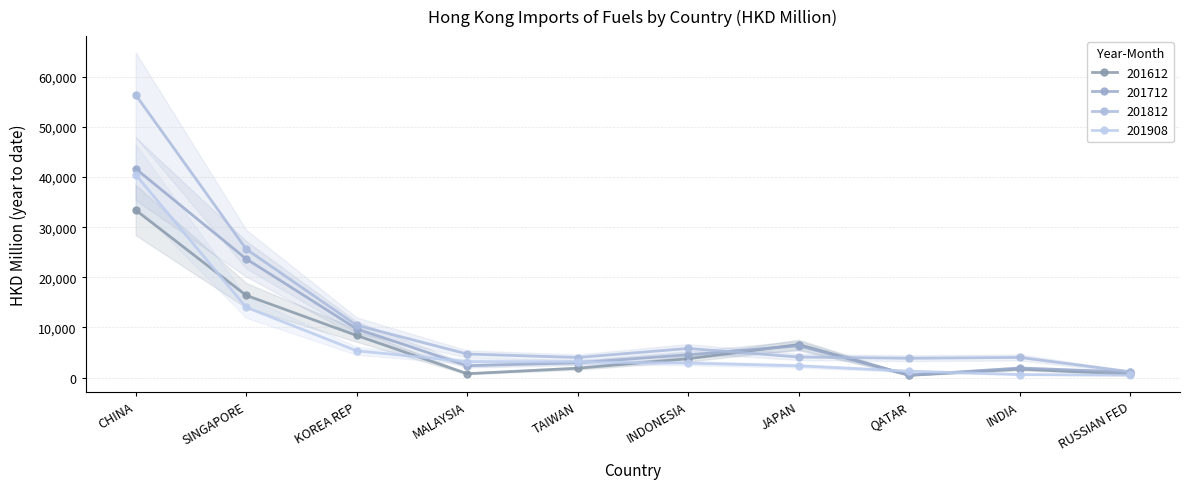

Is it true that 201908 equals 24211.6 at SINGAPORE?

False